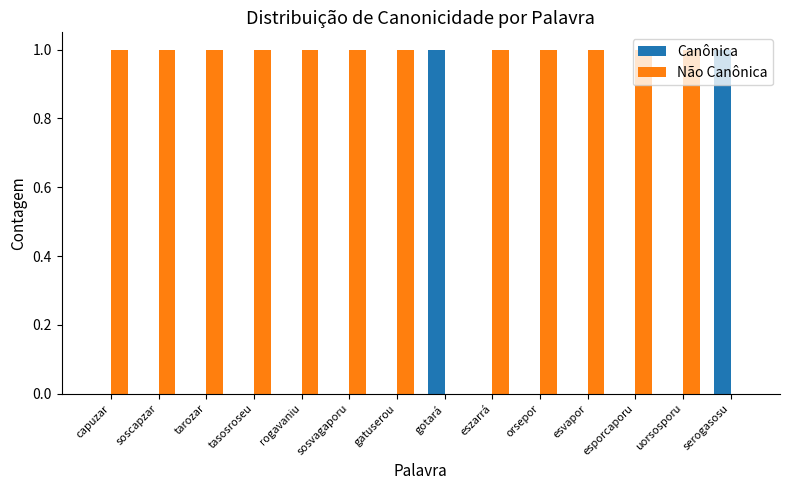

Which series has the largest total across all categories?

Não Canônica